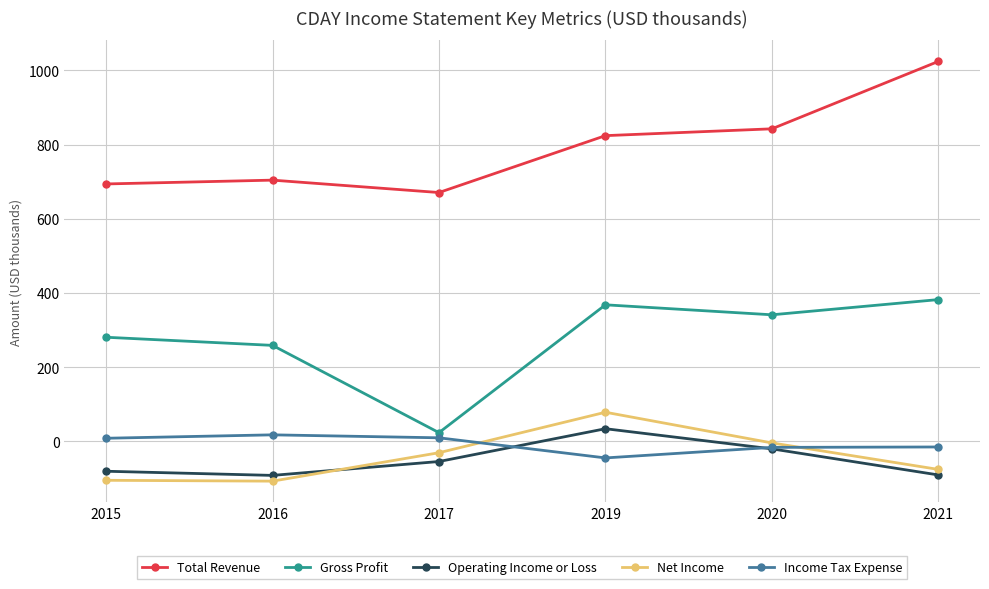

Between 2017 and 2020, which series saw the biggest shift?

Gross Profit